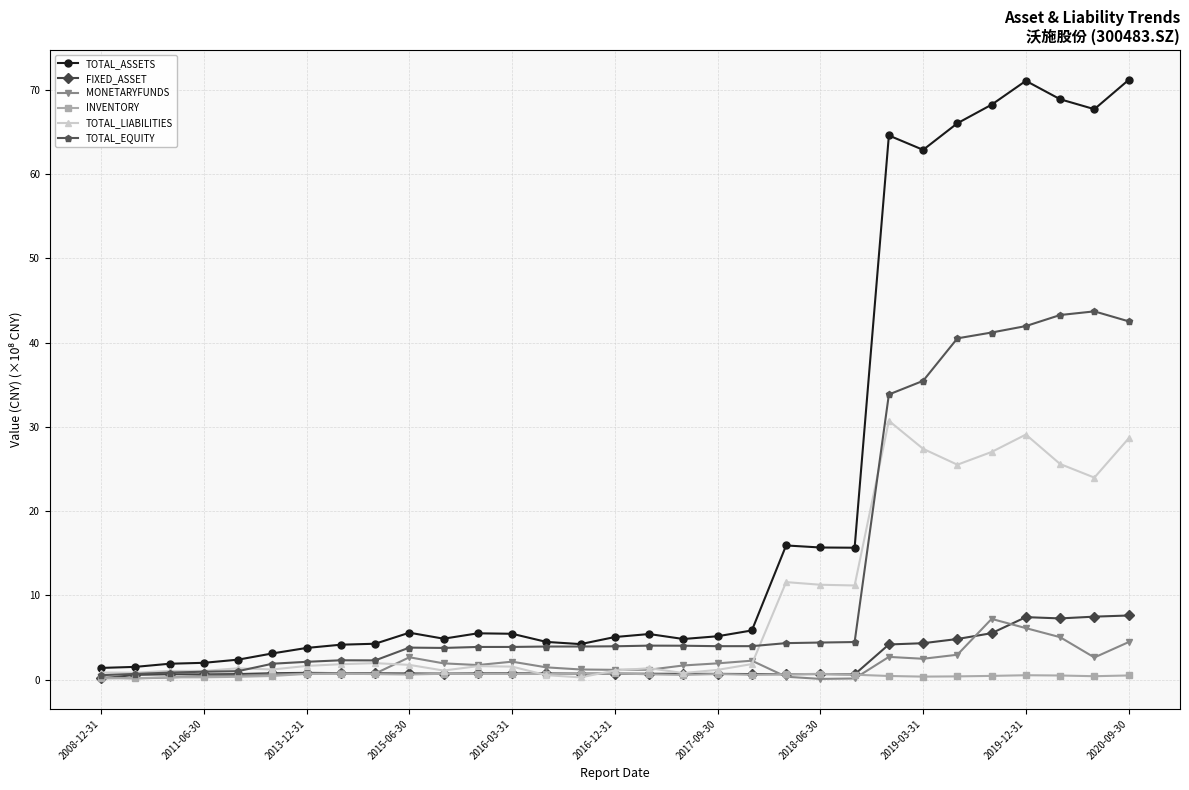

True or false: MONETARYFUNDS has more than 2 points higher than both neighbors.

True